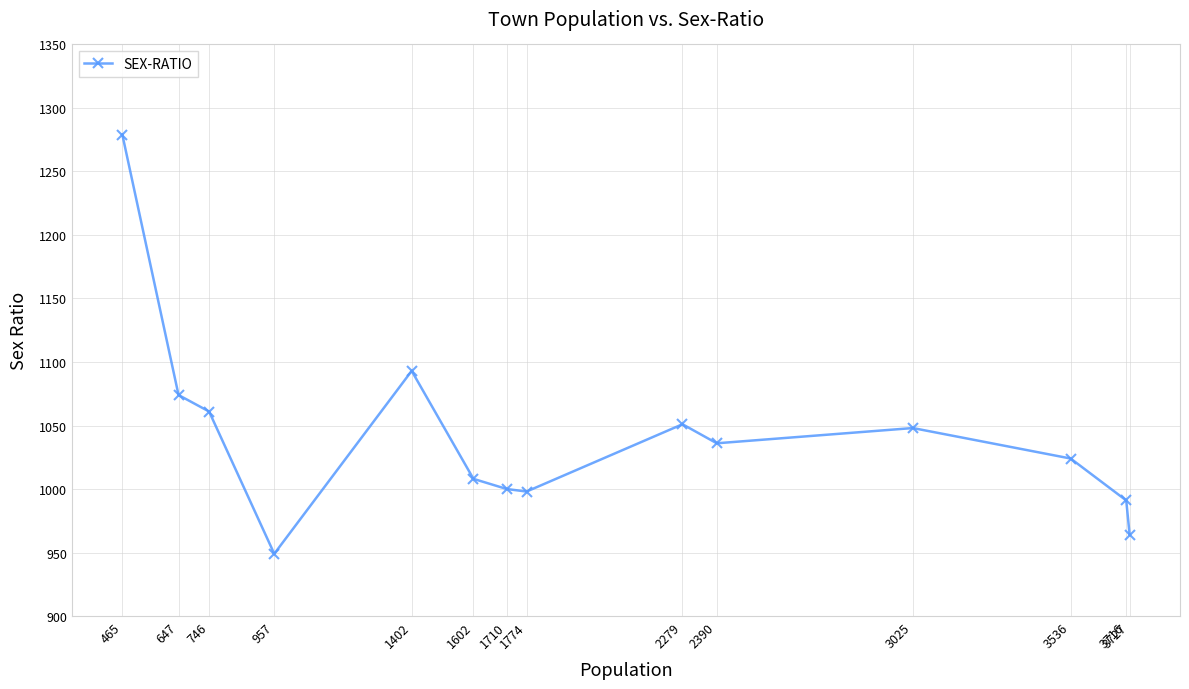

Does the chart have visible grid lines?

Yes